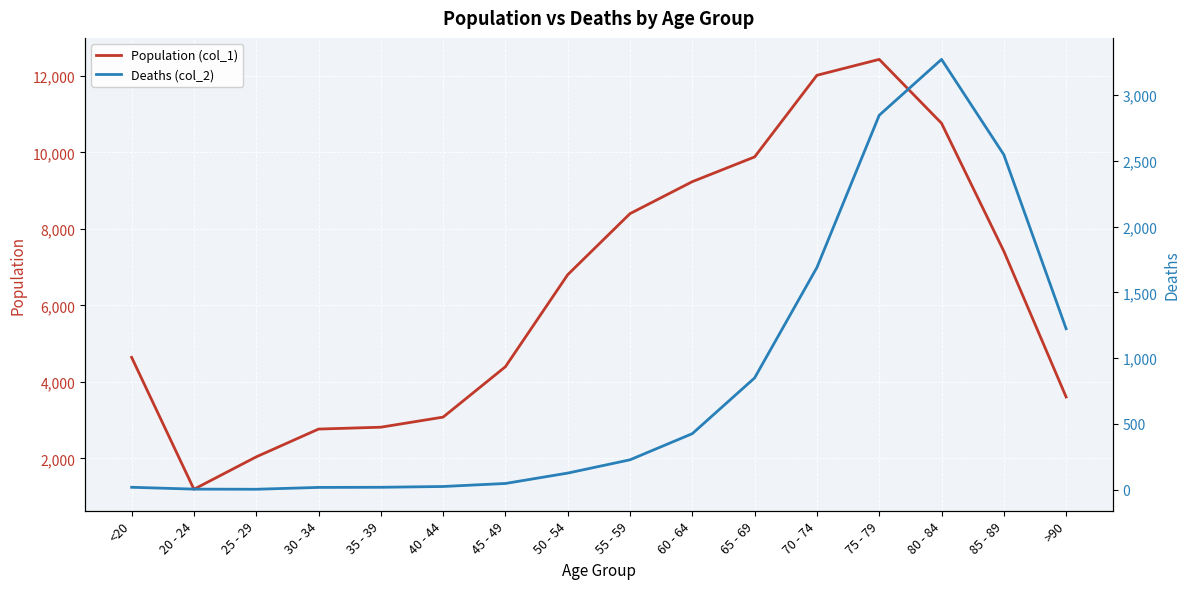

At which label is Deaths (col_2) closest to 1638?

70 - 74